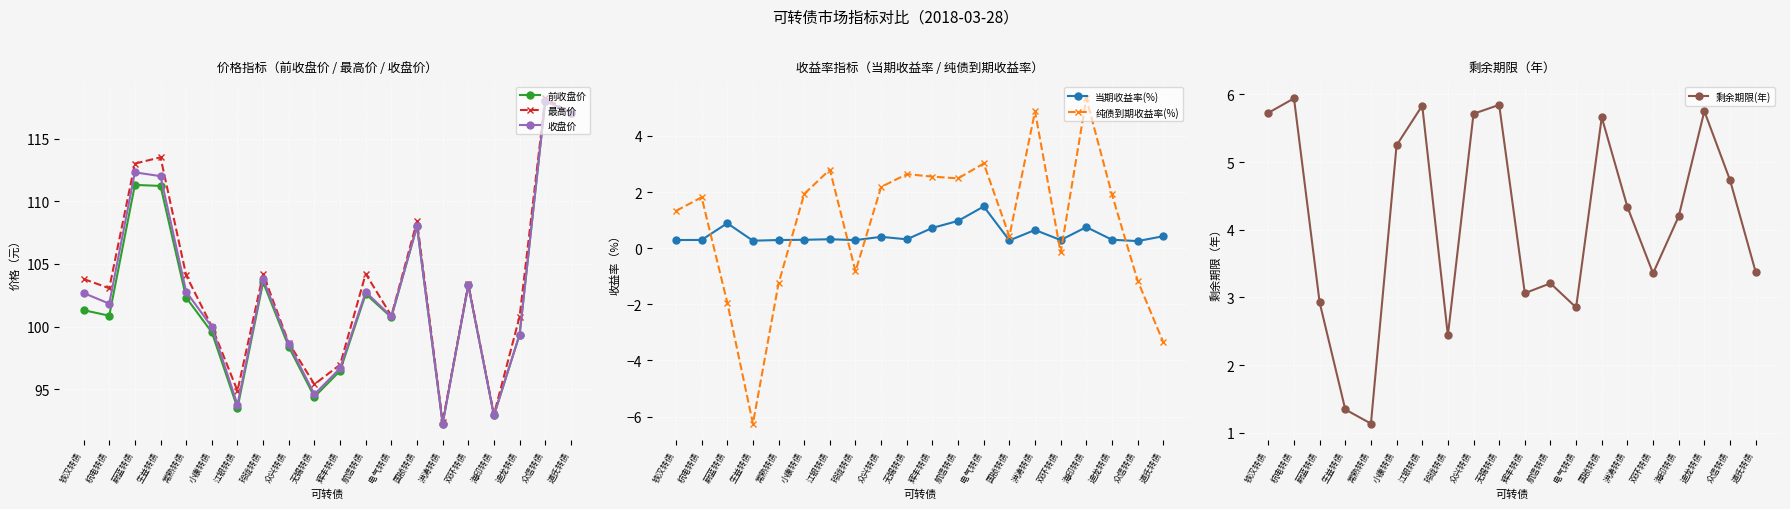

What position from the left is 江银转债?

7